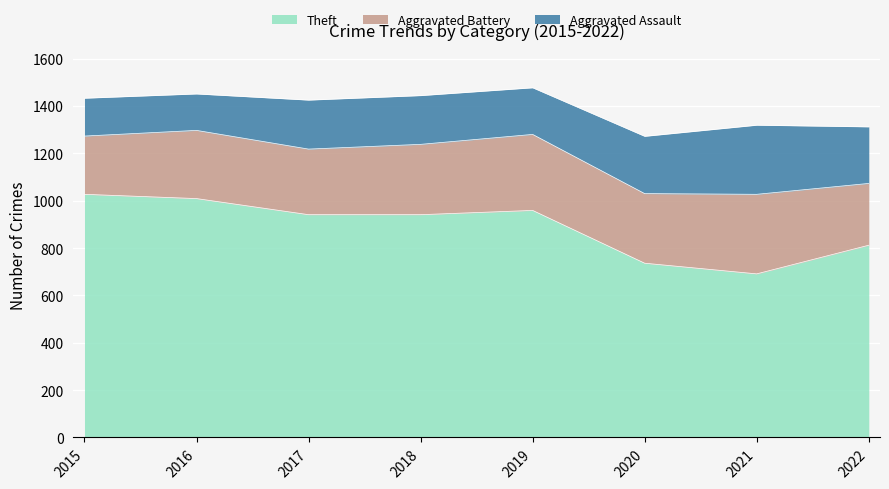

The value of Aggravated Assault at 2022 is 239. True or false?

True